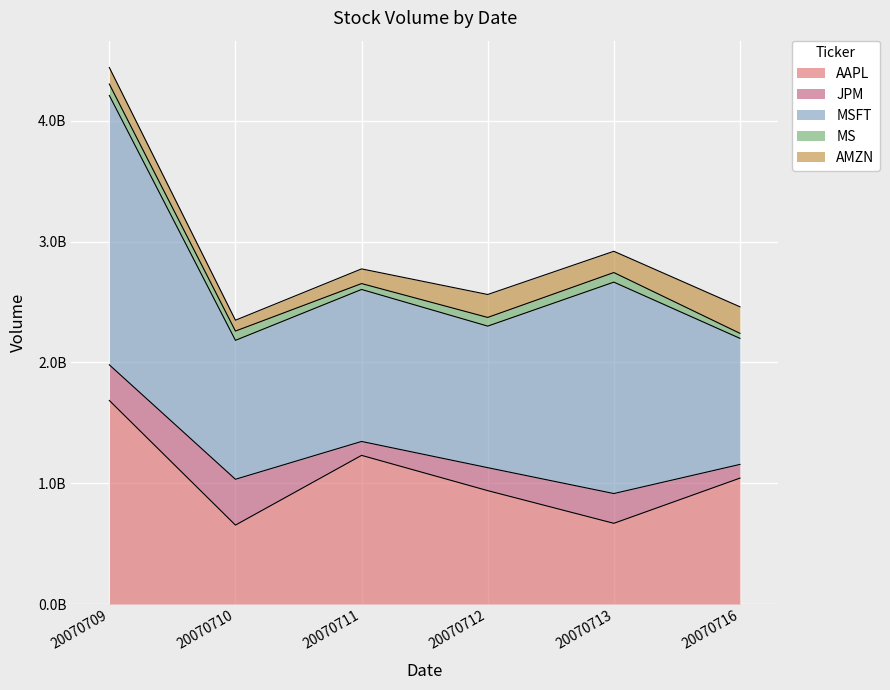

How many times do JPM and AMZN cross each other?

3